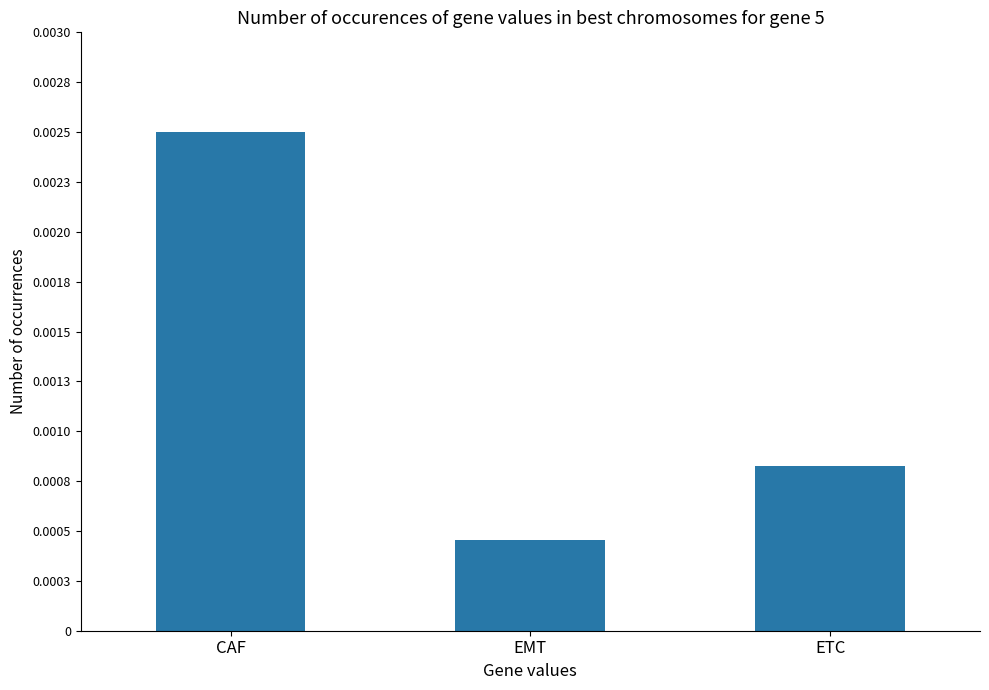

How many data points does each series have?

3